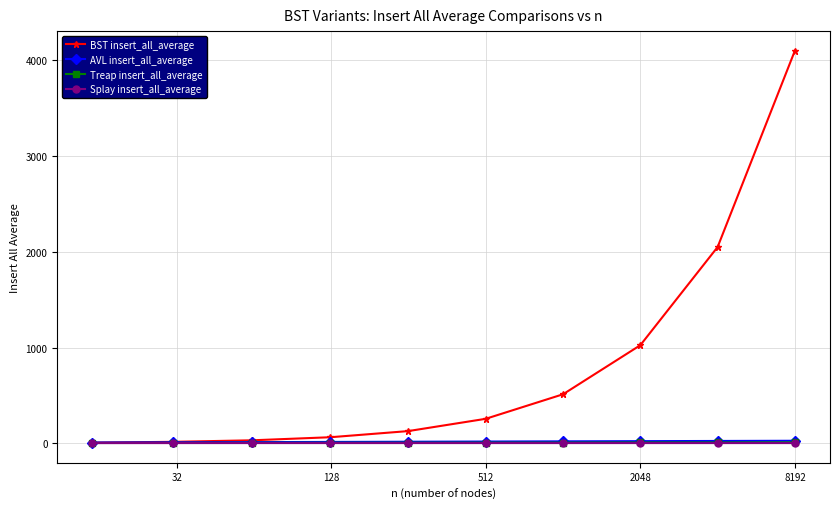

What is the value of the BST insert_all_average point at the 7th from the left?

512.0